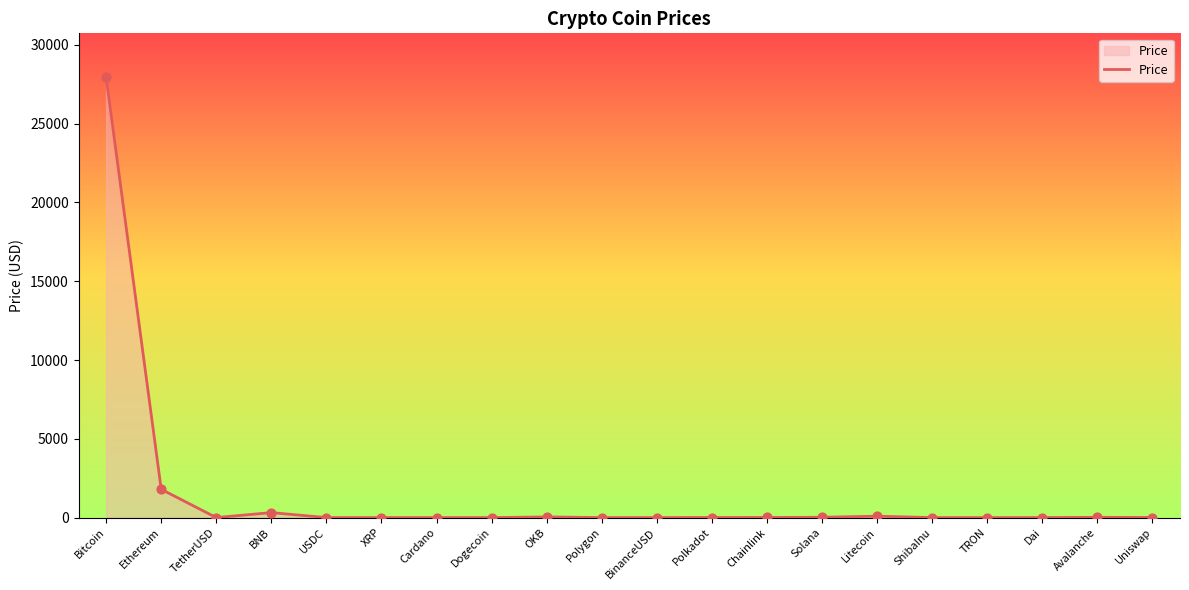

What is the change in value from USDC to ShibaInu?

-1.0